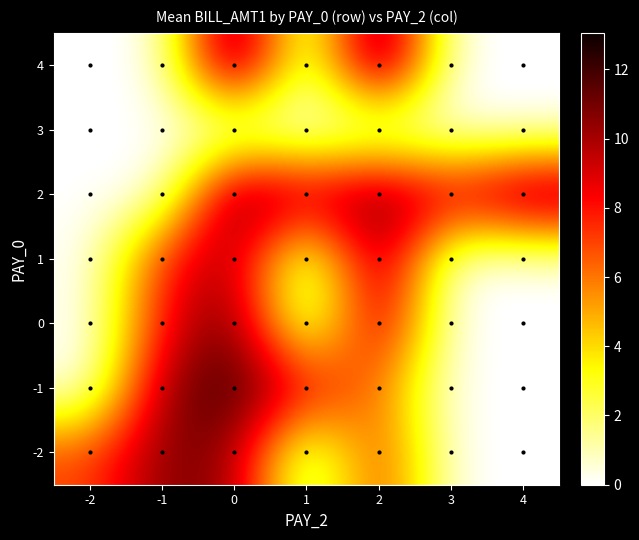

Which series changed the most between 2 and 4?

4